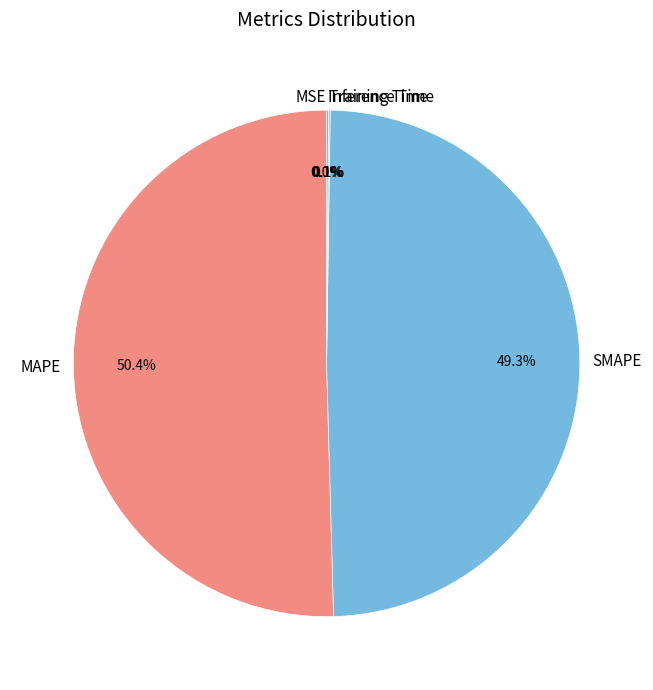

True or false: SMAPE accounts for 49% of the total.

True